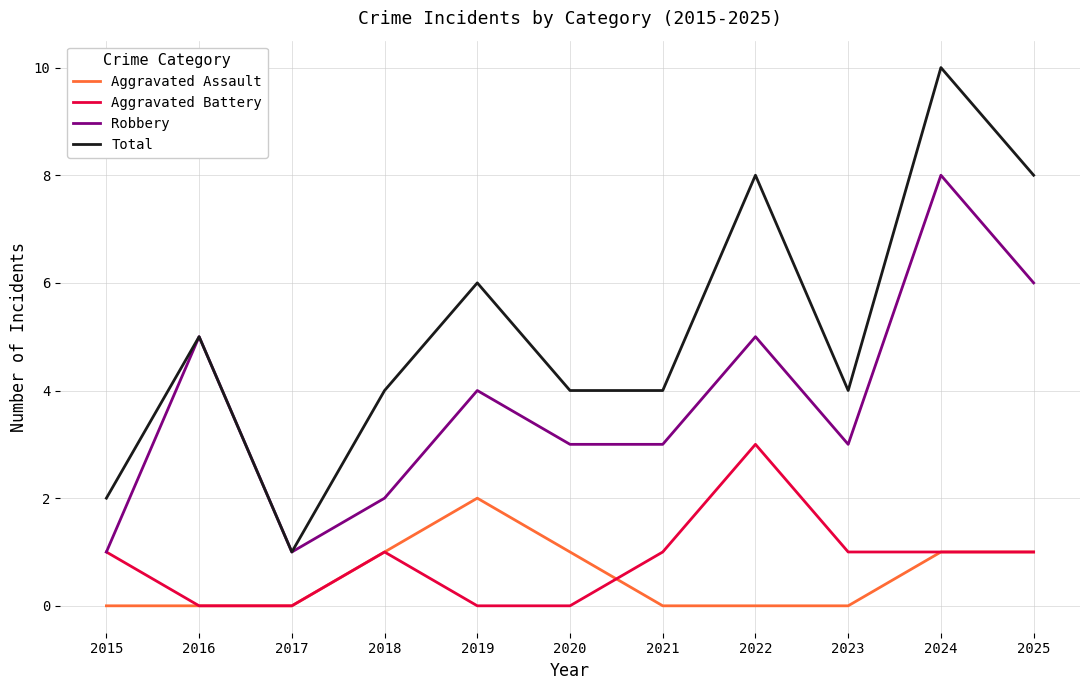

True or false: Aggravated Assault and Total cross at least once.

False